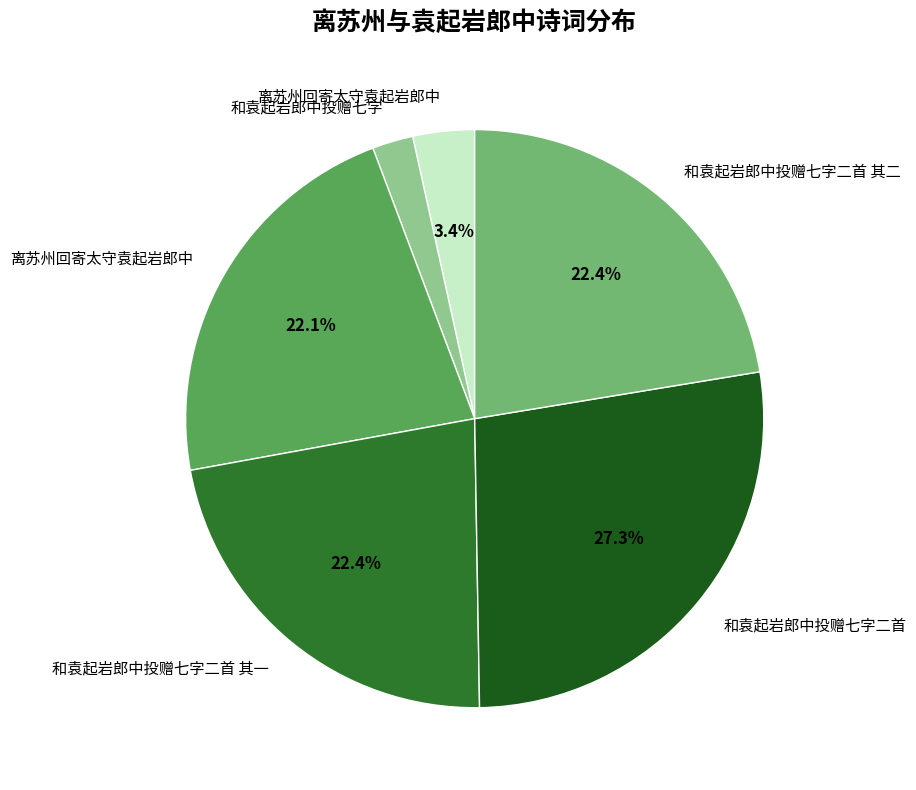

Is there a majority slice in this chart?

No